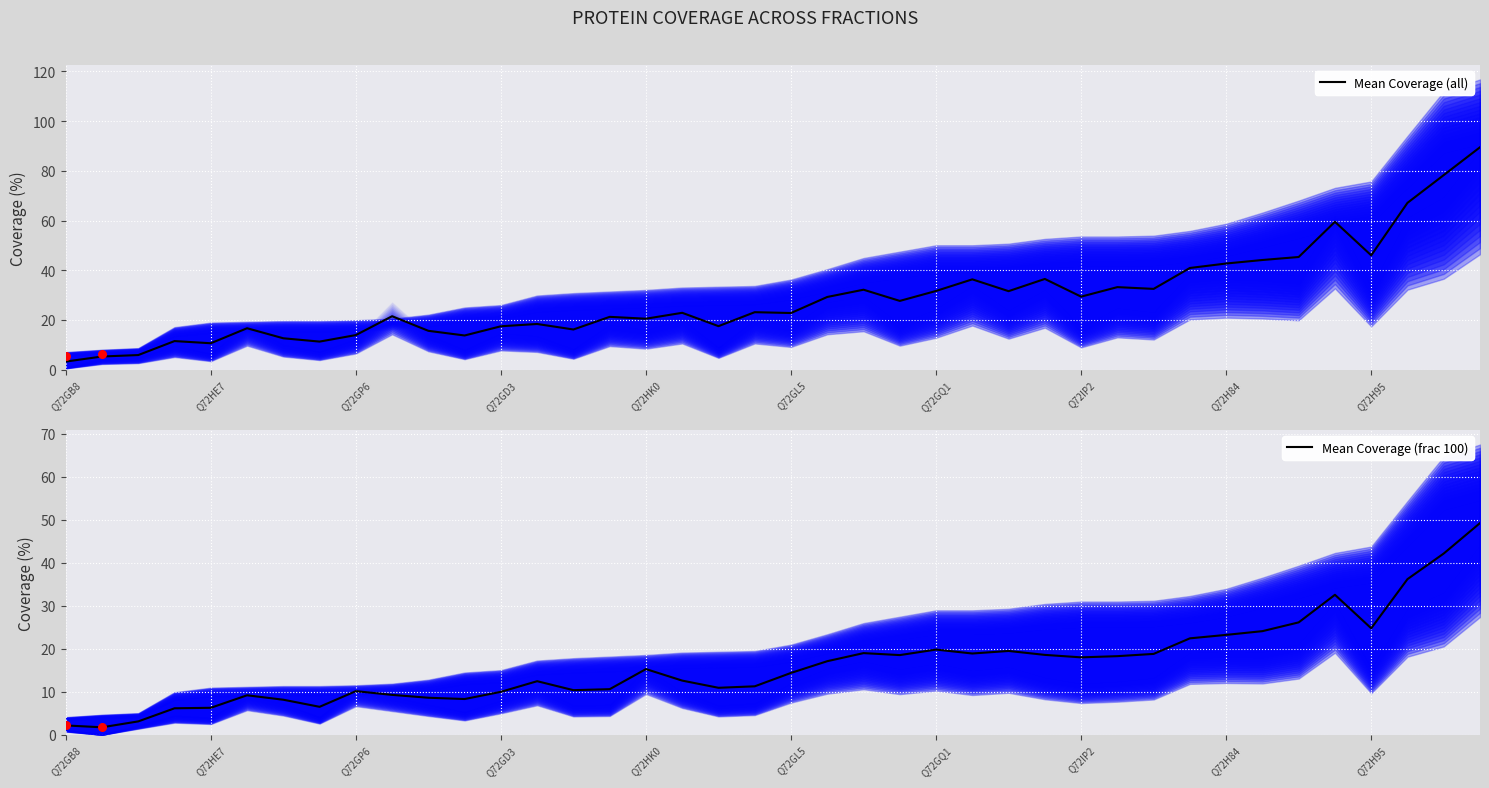

What is the total value across all series at 17?

35.5